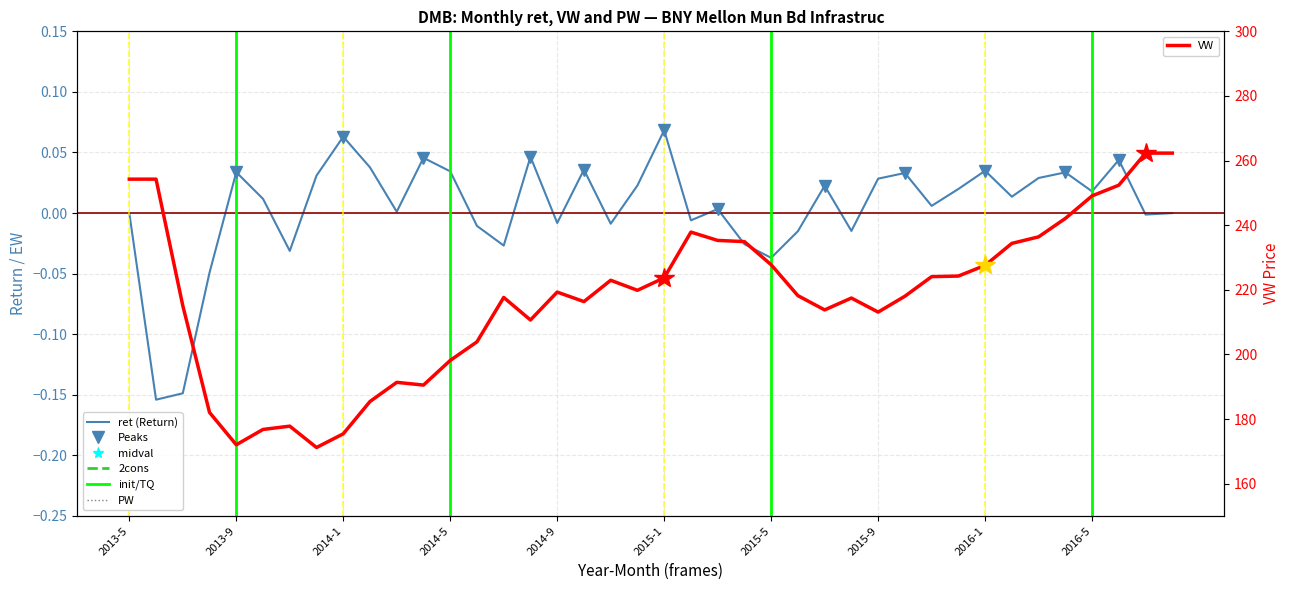

At which label does PW reach its peak?

2013-5